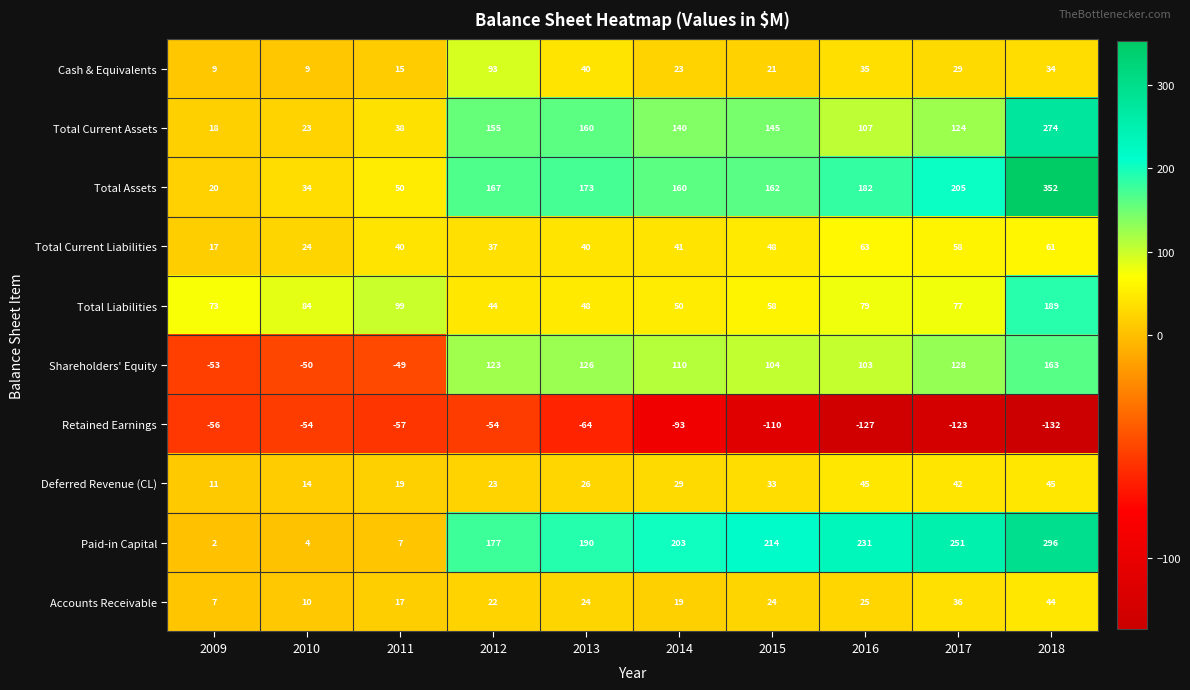

Read the Total Current Assets value at 2016, to the nearest 50.

100